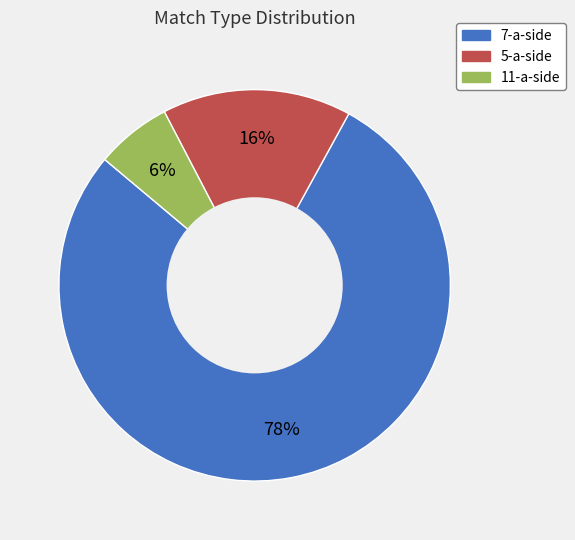

Is there any slice that represents more than half of the pie?

Yes